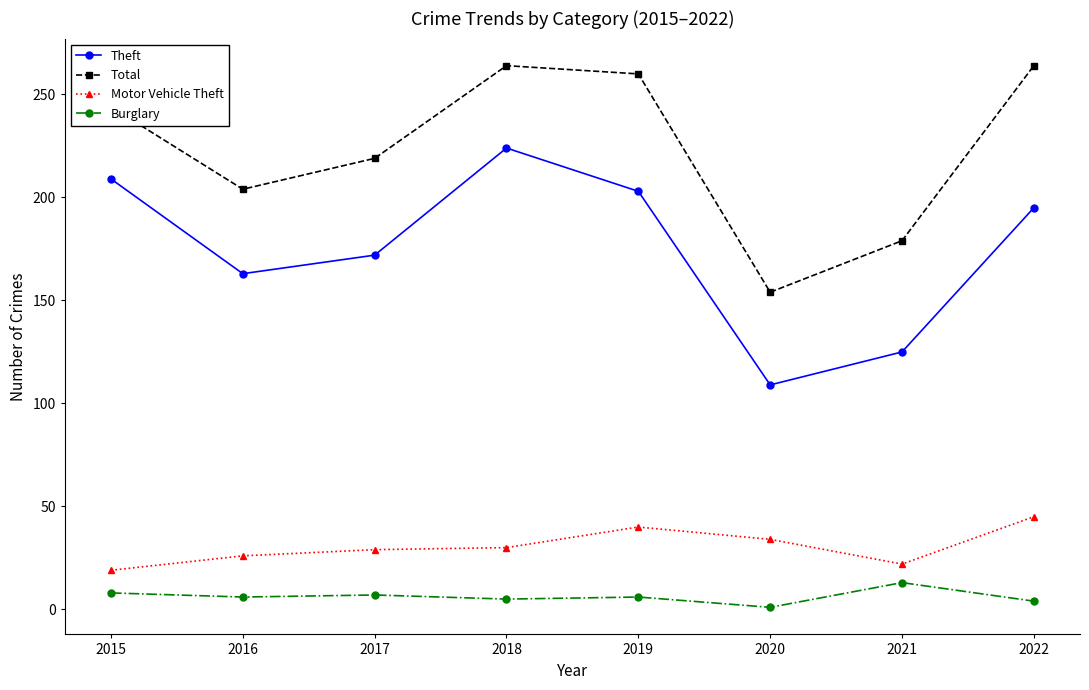

At which category is the sum across all series the highest?

2018